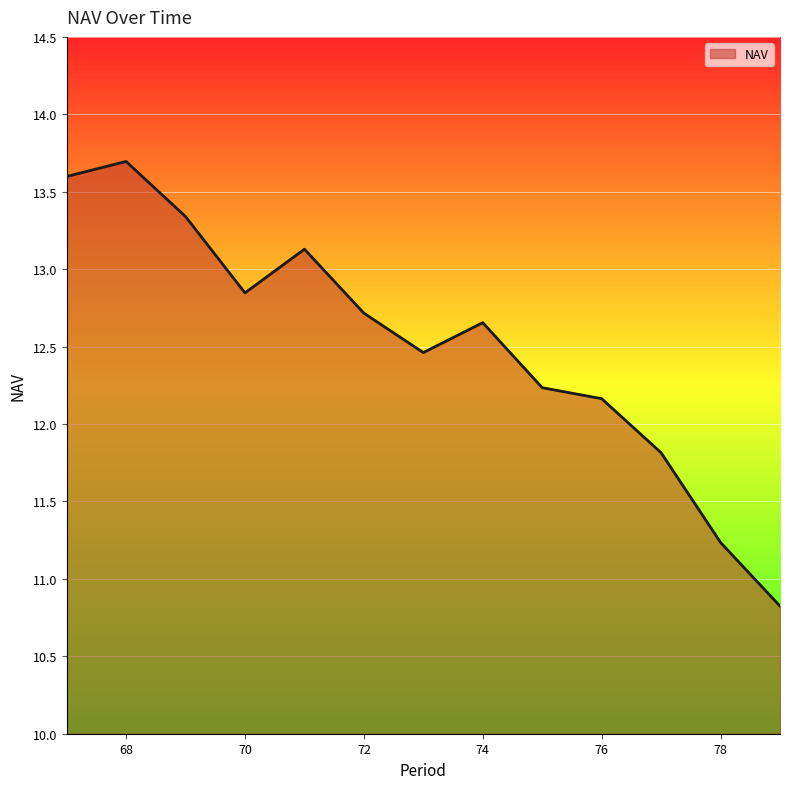

What is the minimum value shown in the chart?

10.8